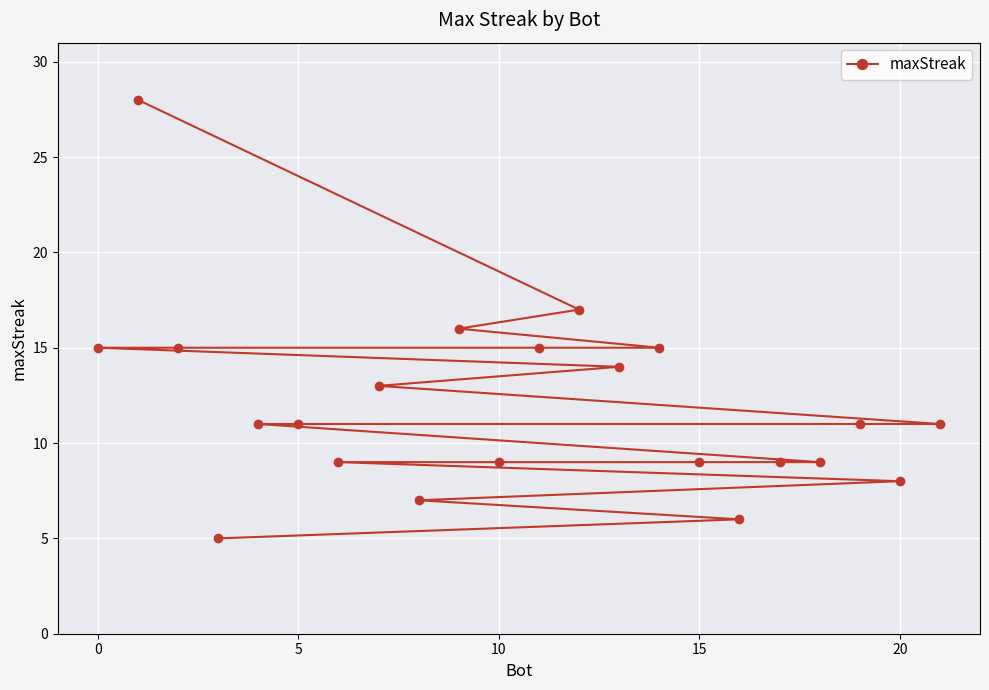

Read the value at 10, to the nearest 10.

10